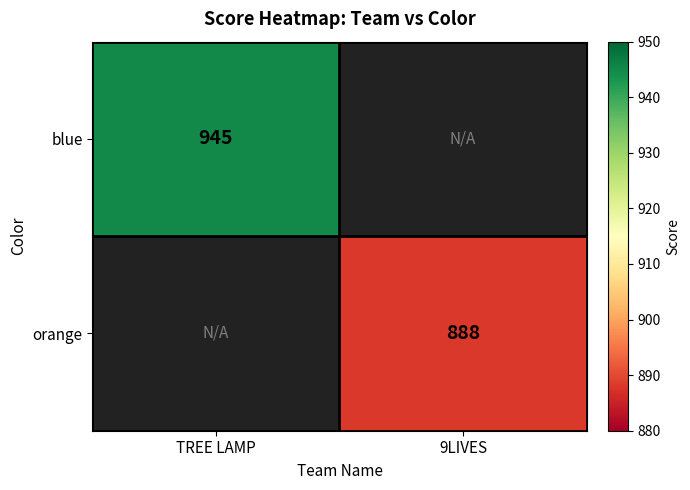

Is it true that orange equals 888 at 9LIVES?

True